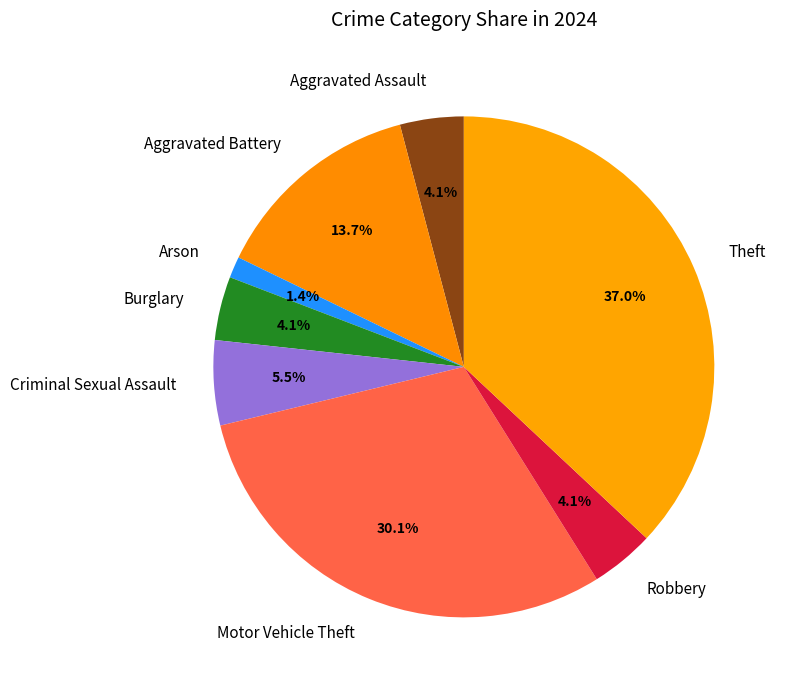

How many segments does this pie chart have?

8